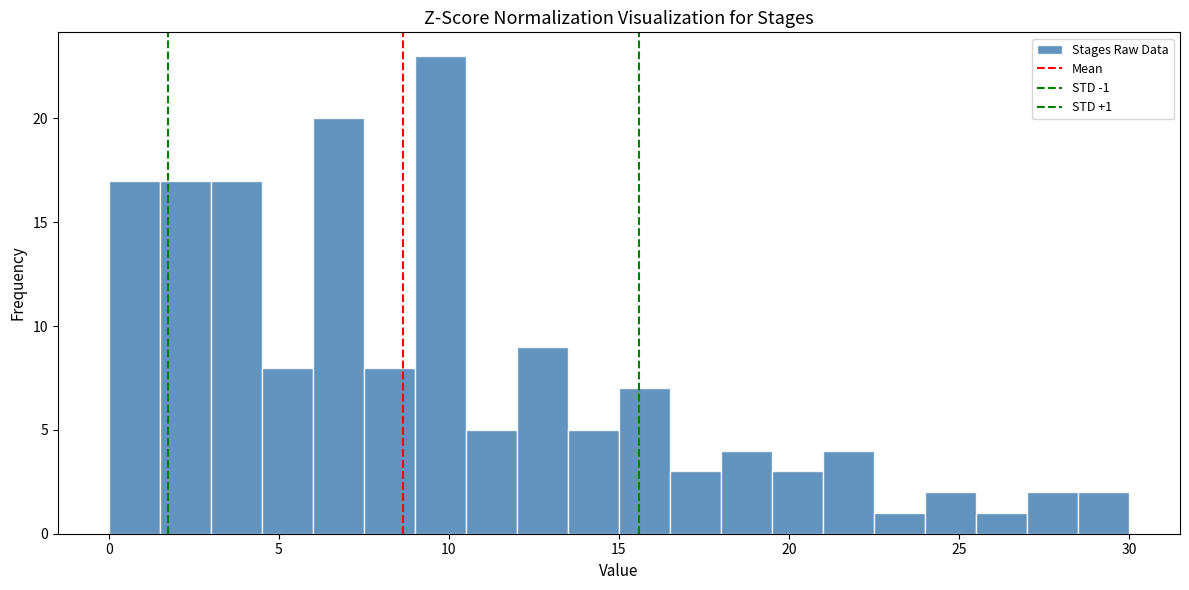

Around what value on the x-axis is the tallest bar? Give the approximate position of its centre, as read against the axis.

10.0